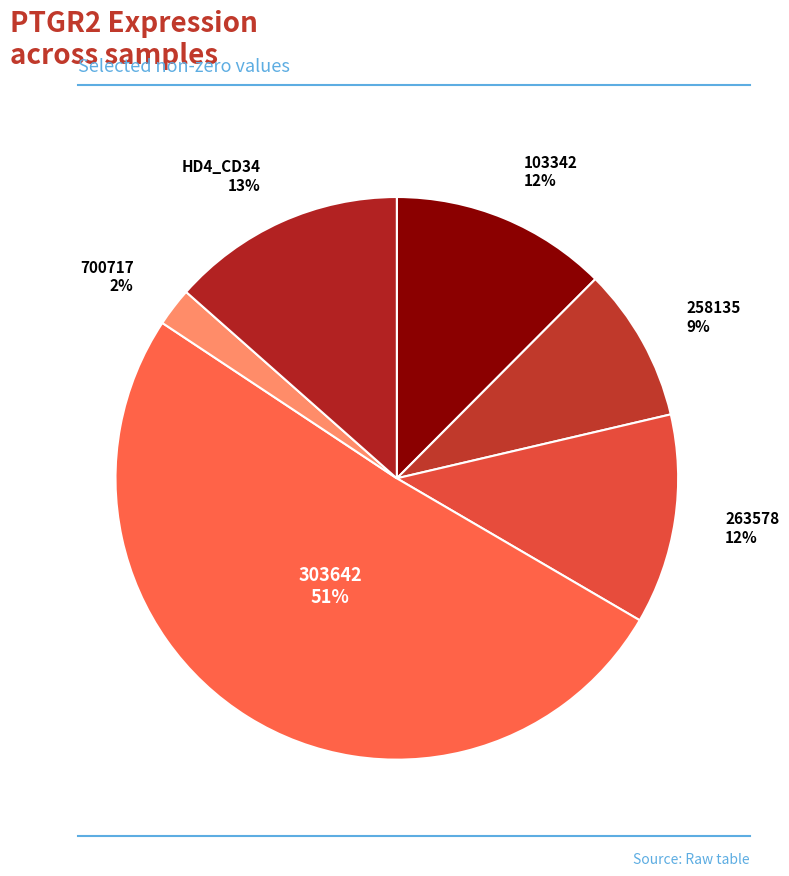

What is the smallest slice in the pie chart?

700717